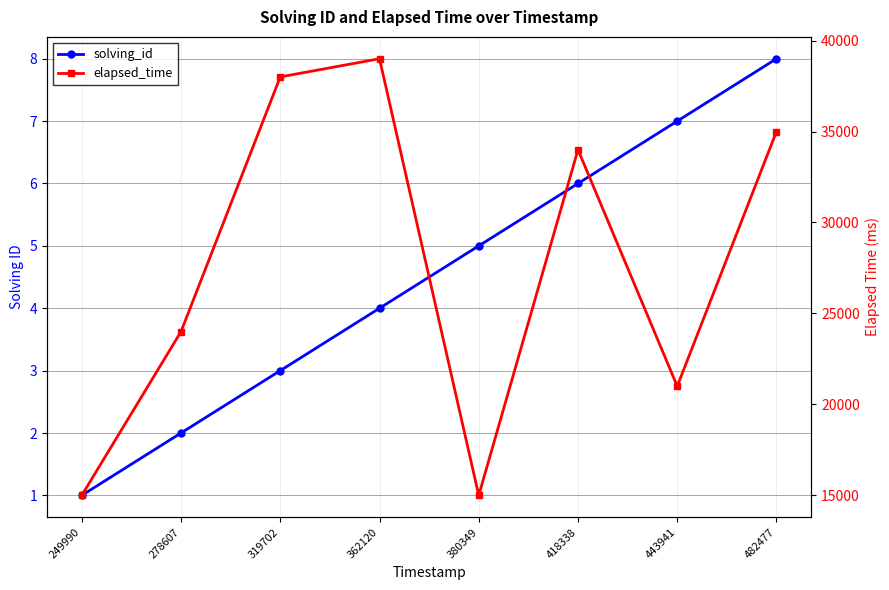

At how many categories does at least one series exceed 30421?

4